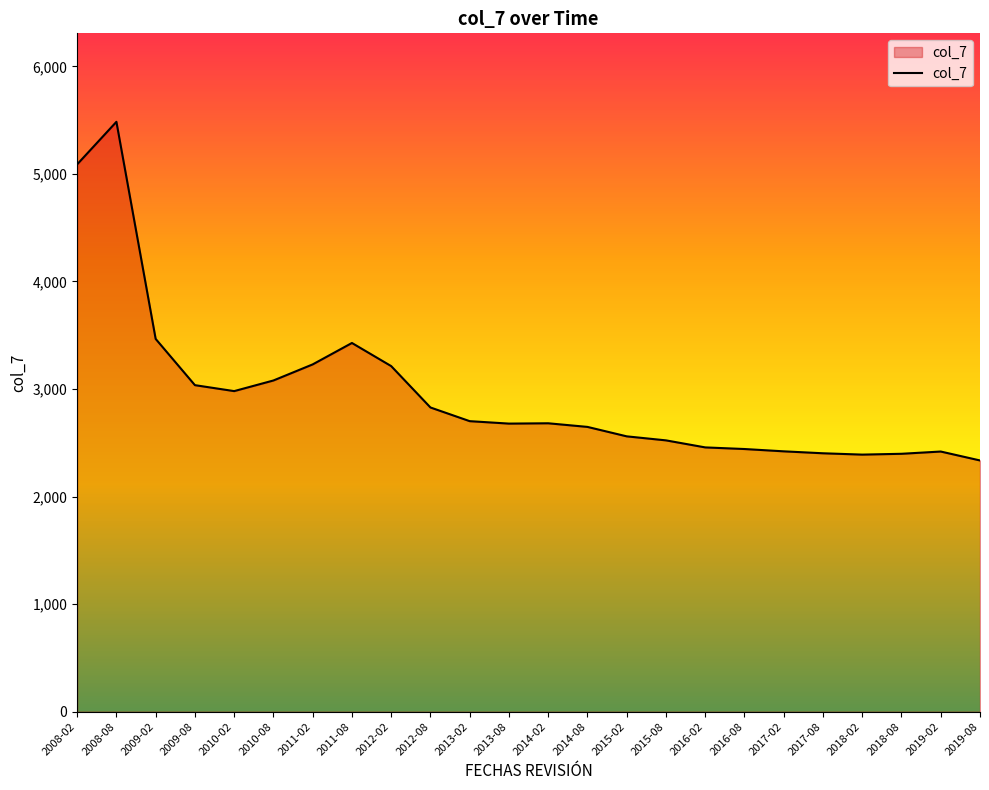

What is the minimum value shown in the chart?

2335.6